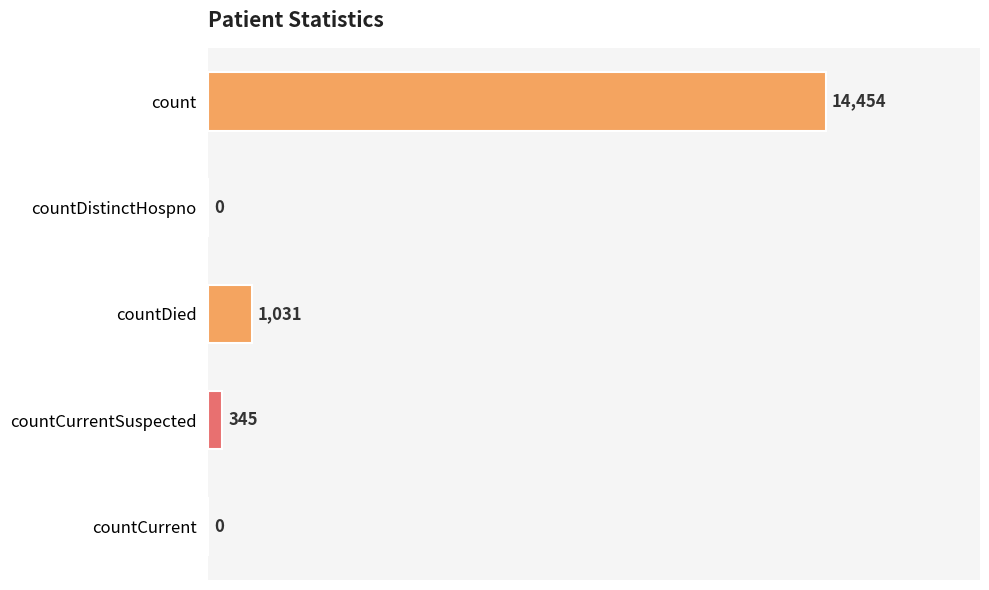

How many values are above zero?

3